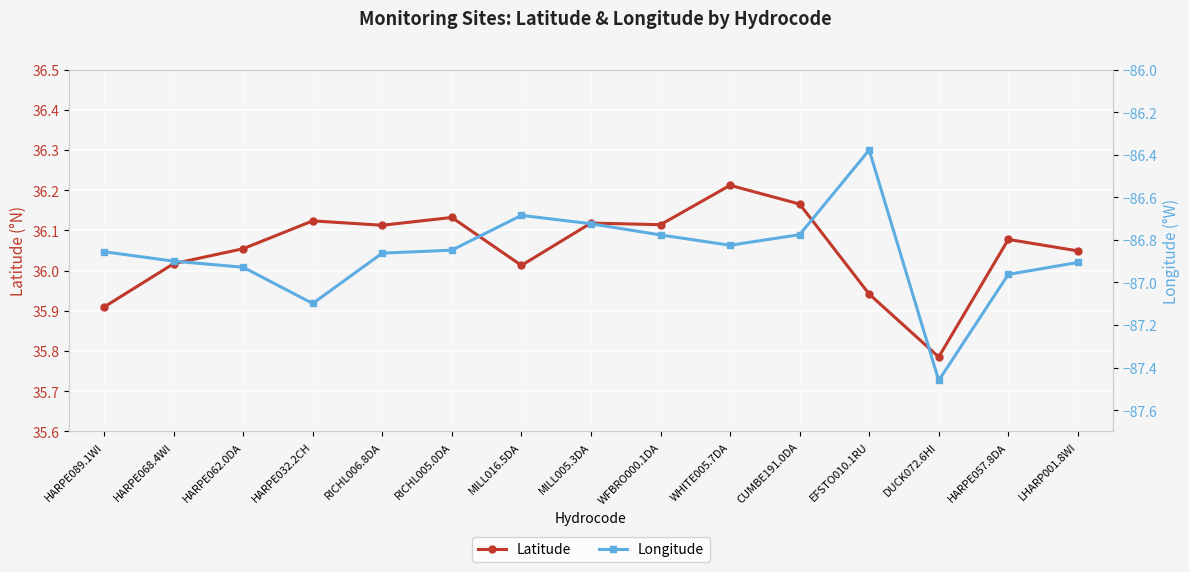

What is the difference between the highest and lowest values at RICHL006.8DA?

123.0